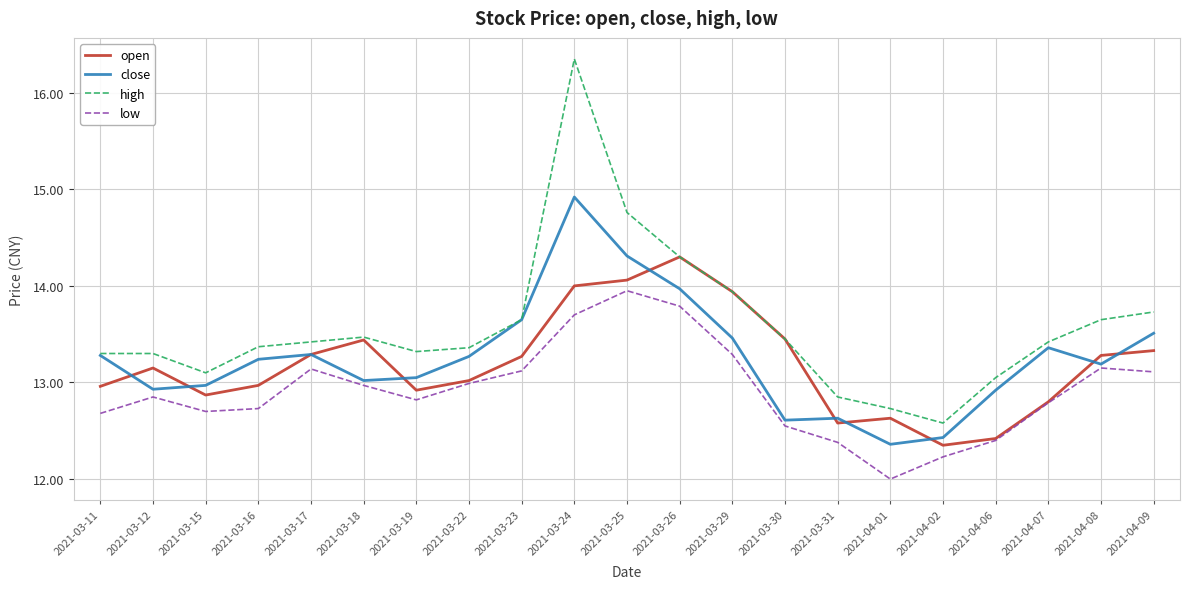

What is the spread (max minus min) of values at 2021-03-23?

0.5